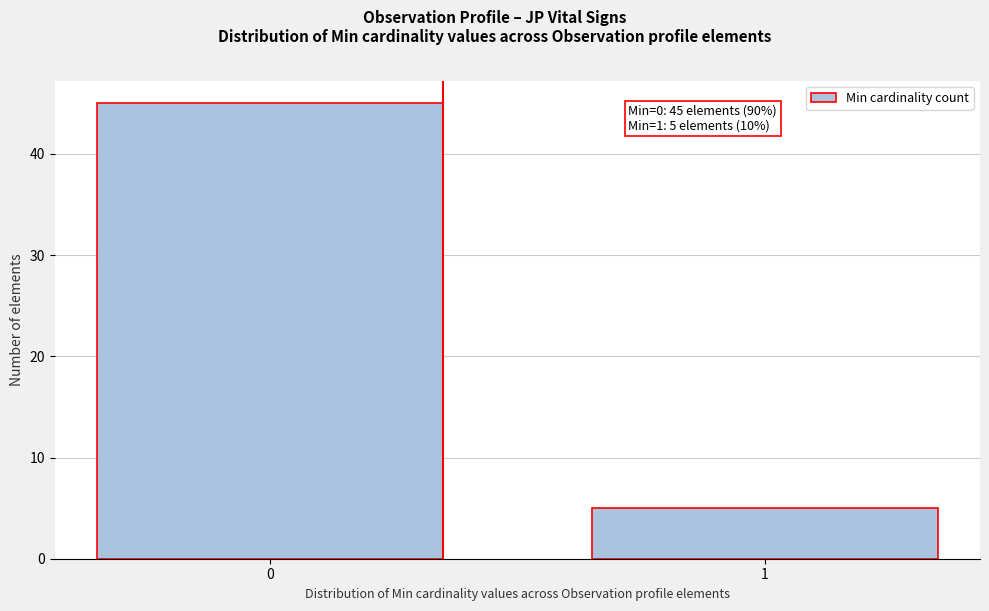

Reading left to right, extract all data points from this chart.

0=45	1=5